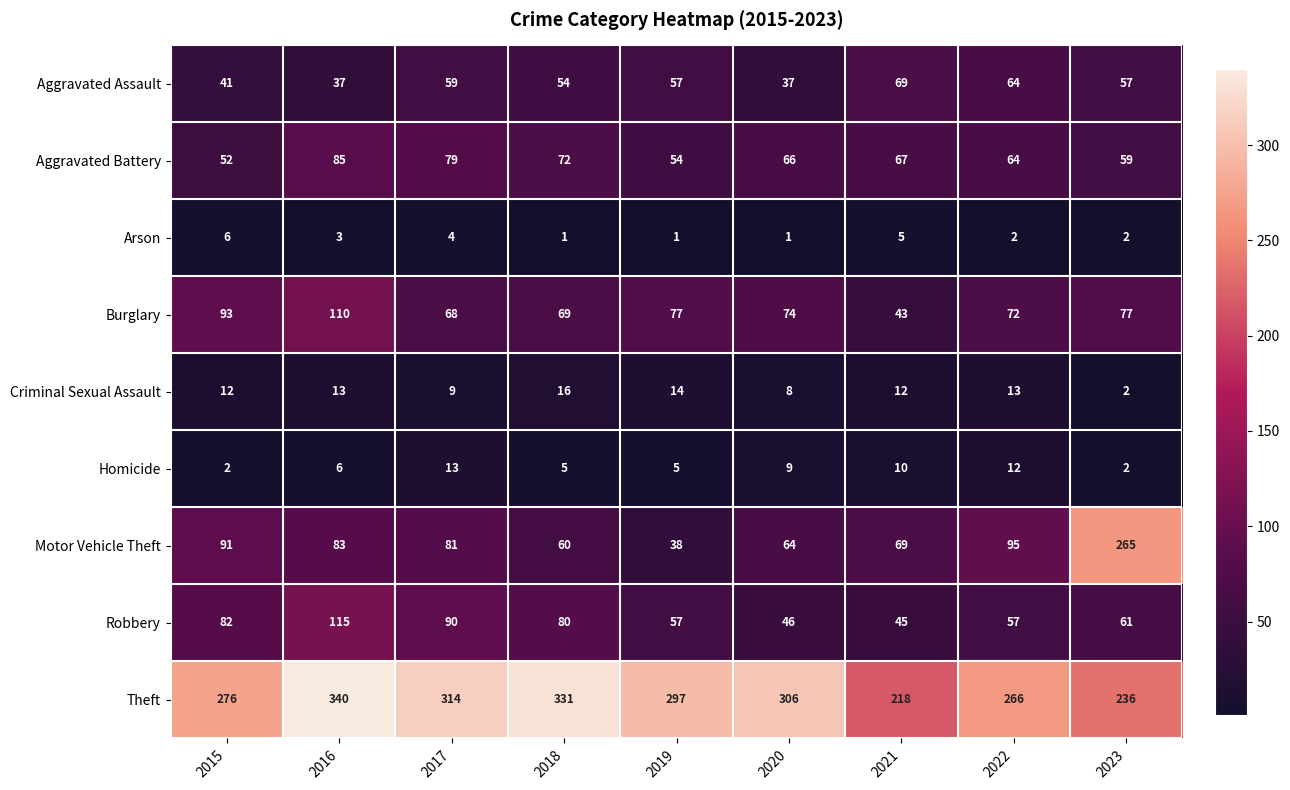

Which series has the largest total across all categories?

Theft